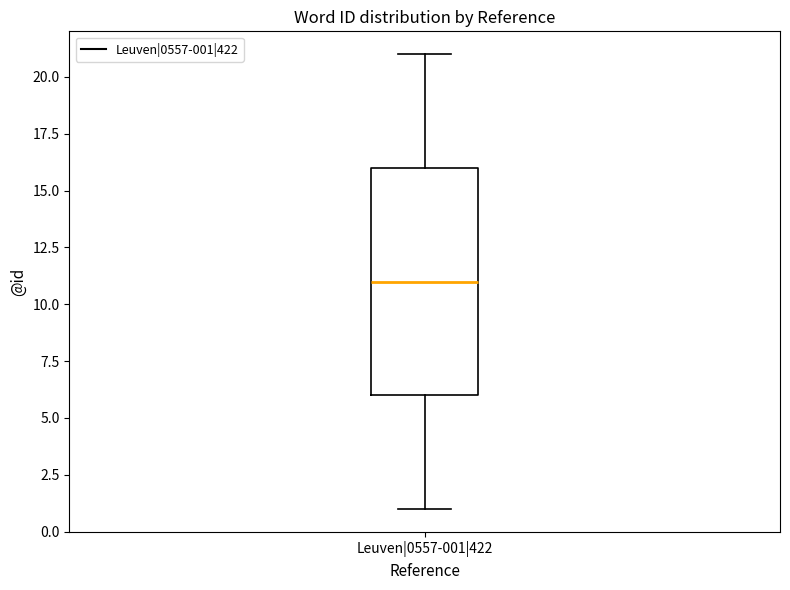

Read this box plot against the y-axis: the position of the median line, the range covered by the box, and the ends of both whiskers. The values are not printed on the chart, so give them approximately, as read against the axis.

median 11, box 6 to 16, whiskers 1 to 21